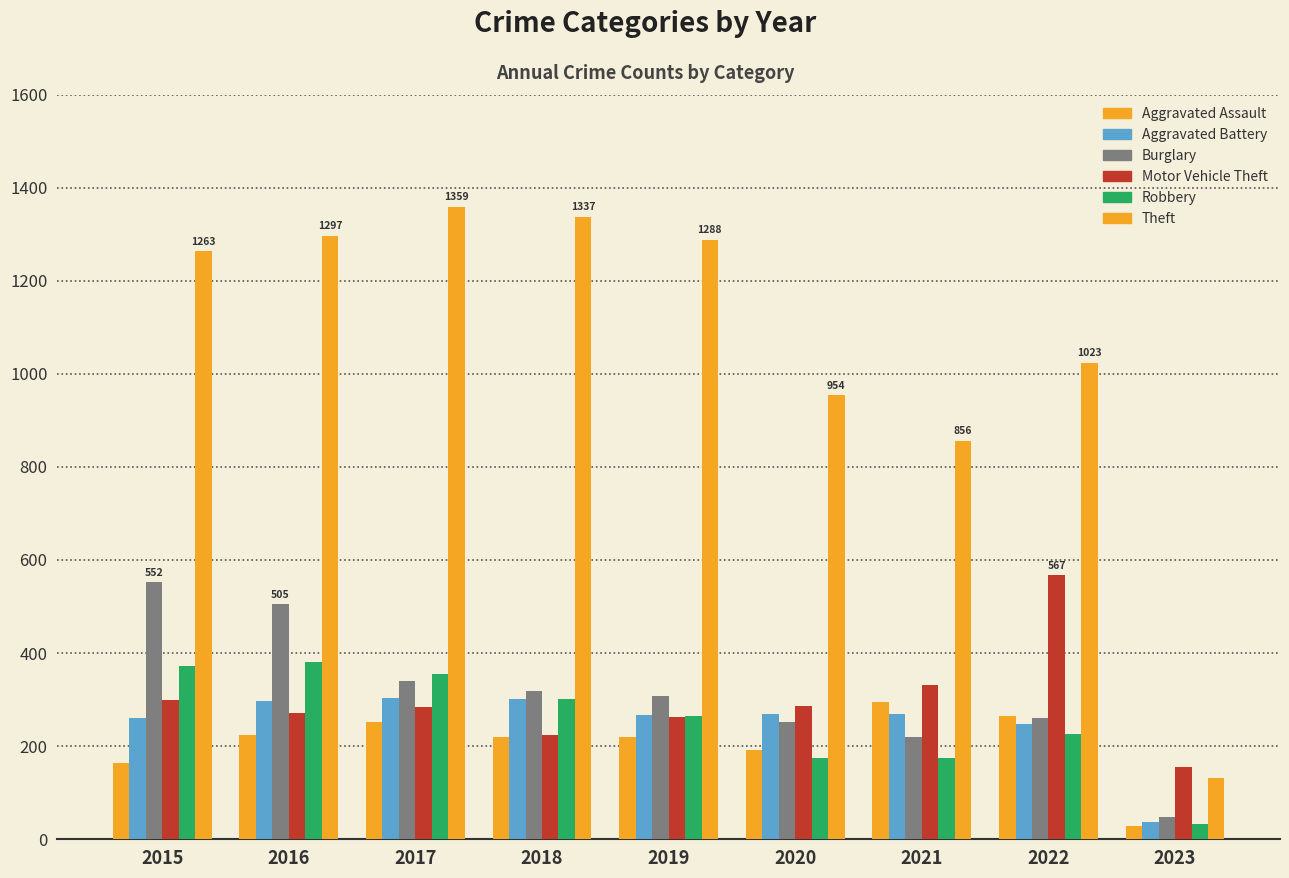

Which has a higher value, 2019 or 2018?

2019